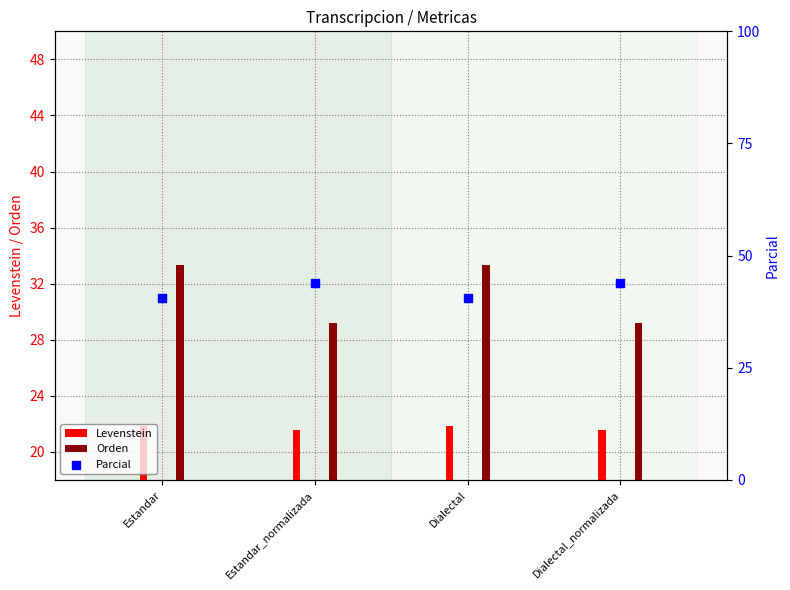

What are all the series names shown in the legend?

Levenstein, Orden, Parcial